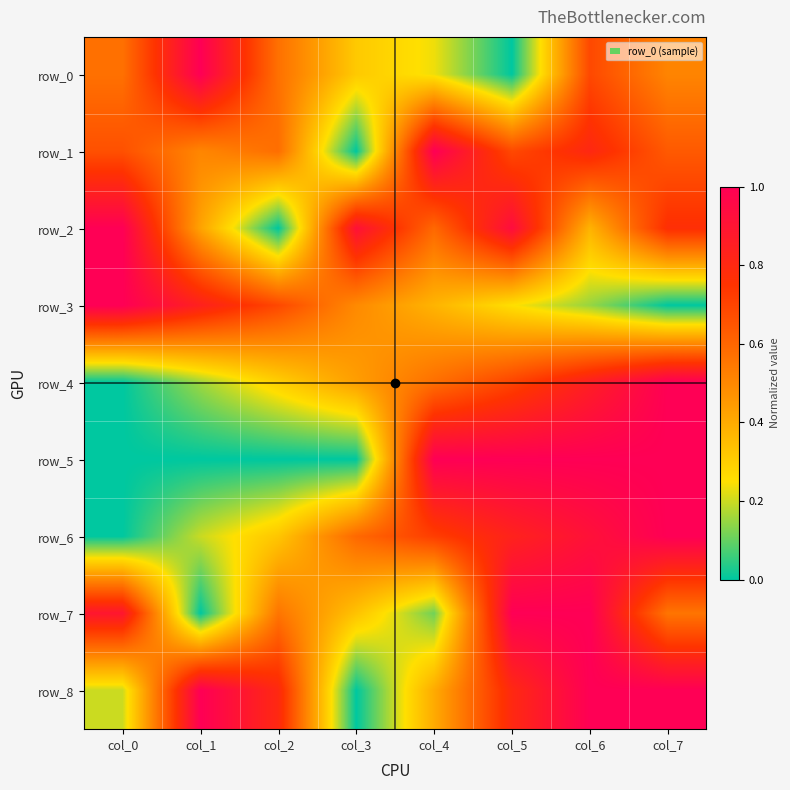

What is the average value of the row_6 series?

0.6